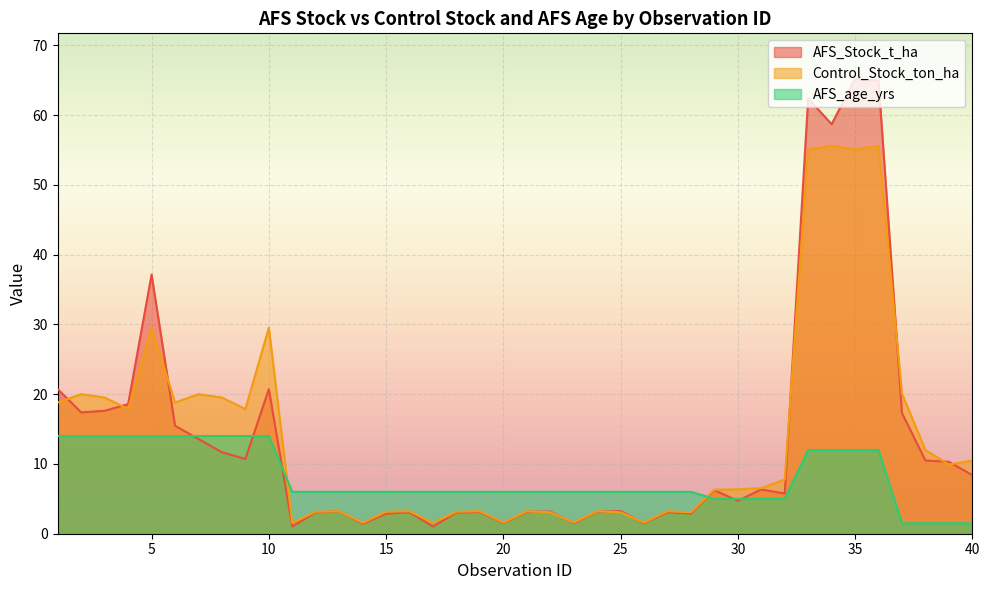

How many lines are shown in the chart?

3